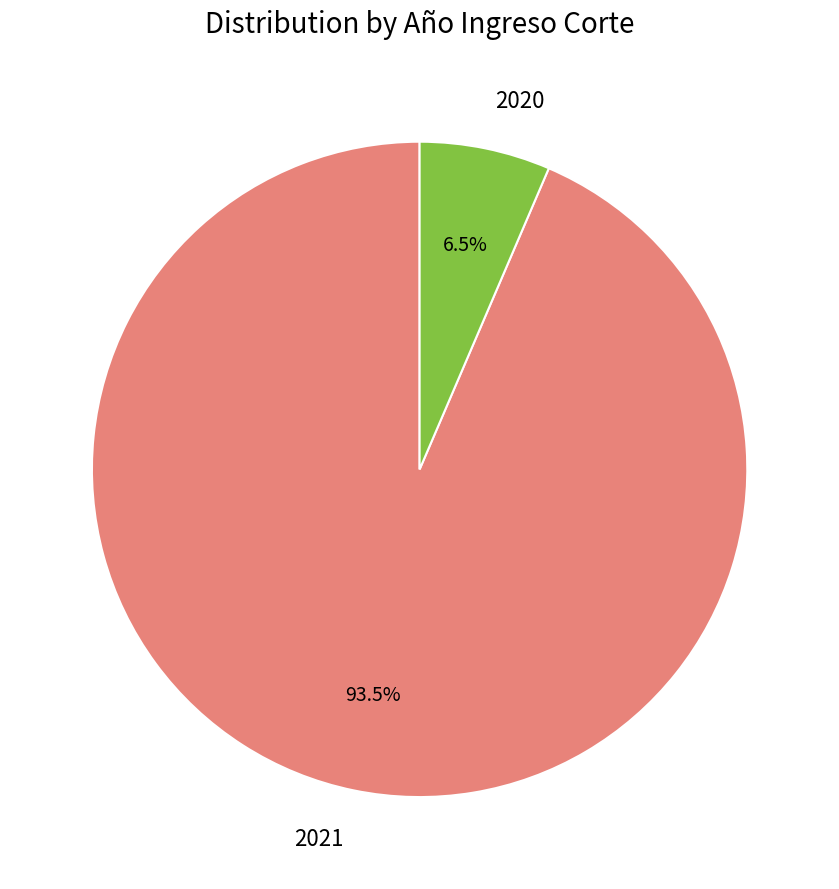

Is there a majority slice in this chart?

Yes